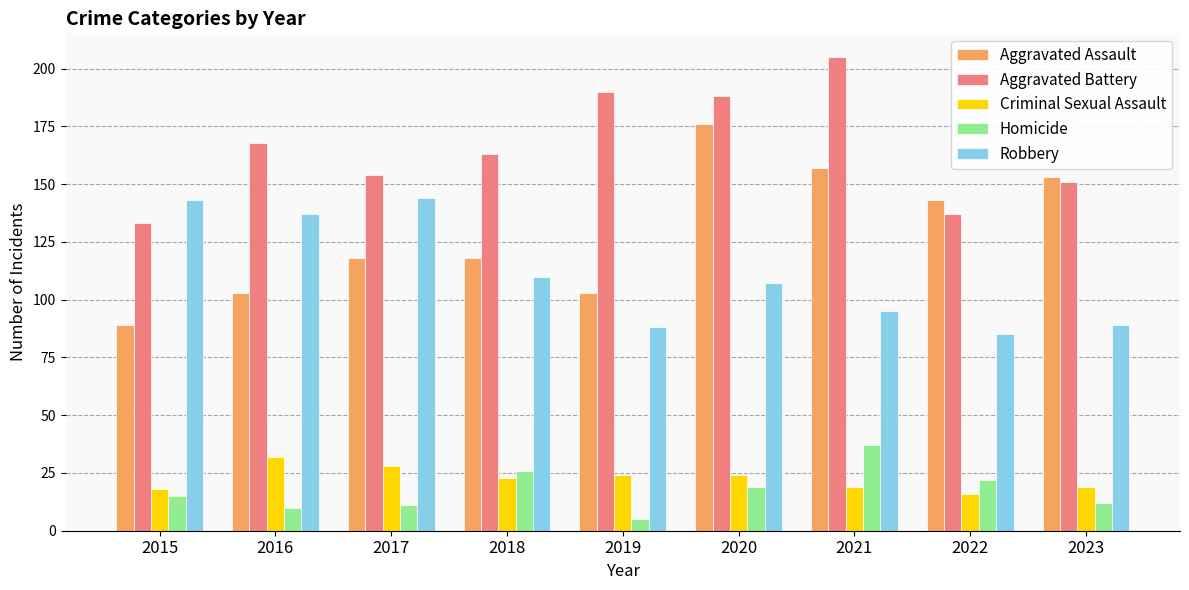

At how many categories does at least one series exceed 111?

9